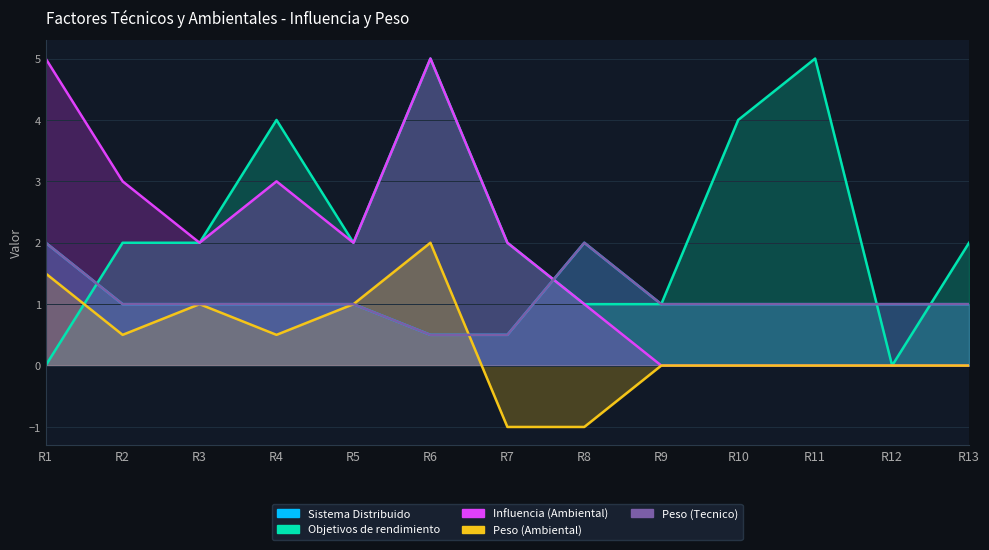

What is the spread (max minus min) of values at R2?

2.5